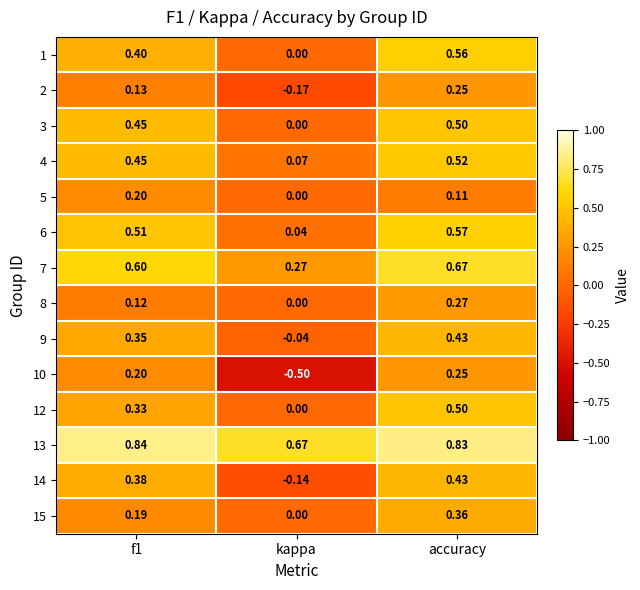

Is the value of 1 at f1 greater than the value of 2 at accuracy?

Yes